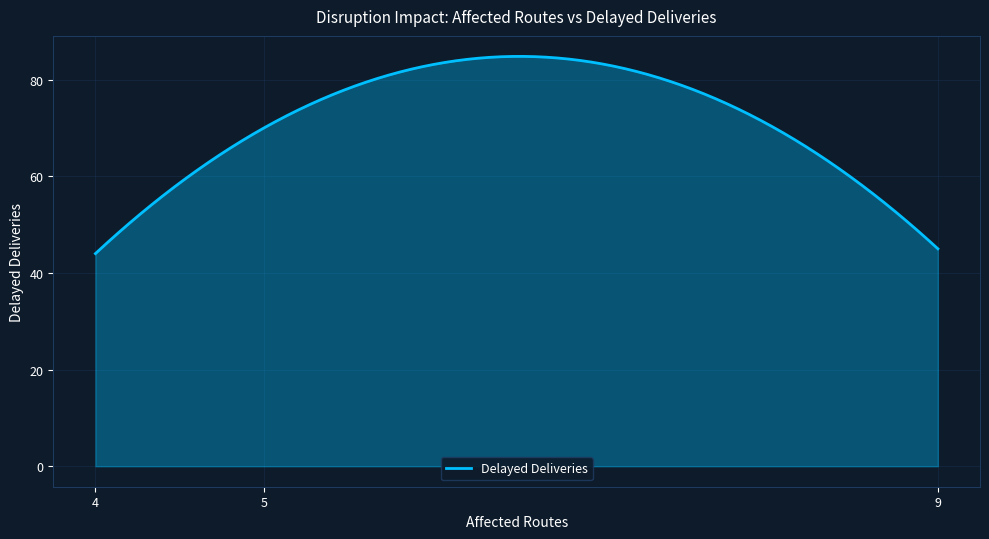

What is the smallest value displayed?

44.0